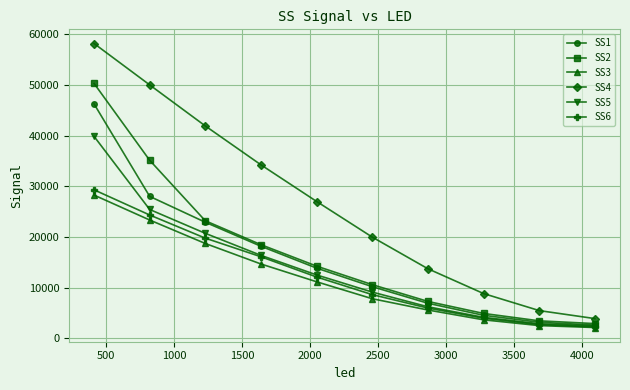

Which series has the largest total across all categories?

SS4